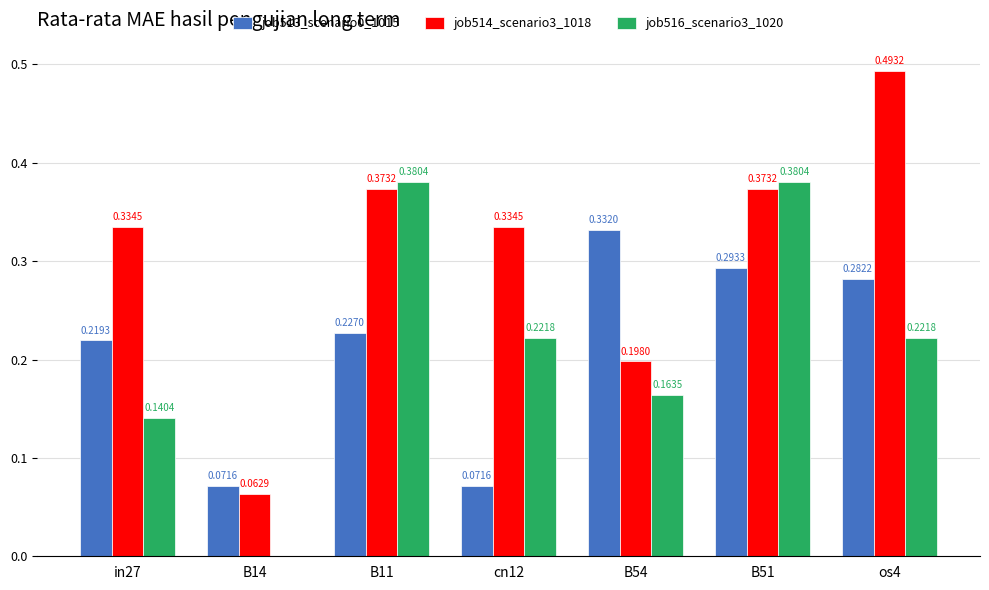

What is the sum of the job514_scenario3_1018 values at B14 and os4?

0.6